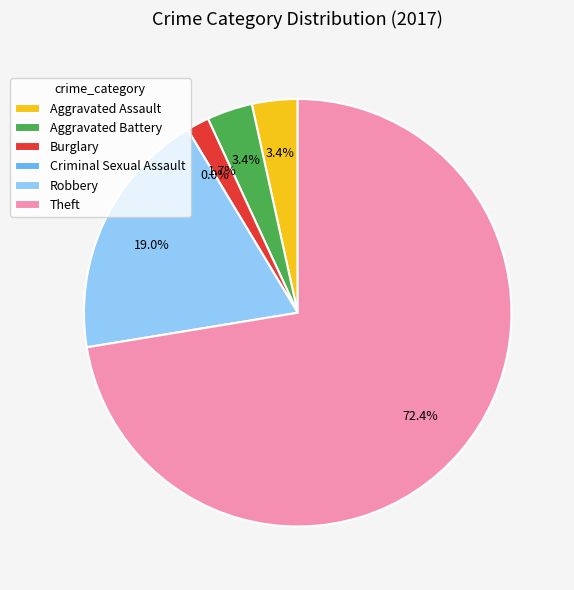

Between Robbery and Criminal Sexual Assault, which is larger?

Robbery